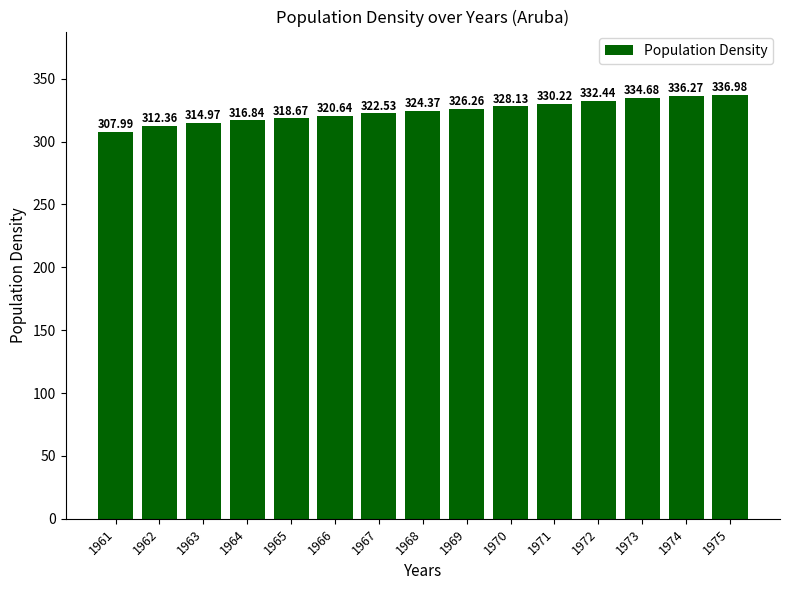

What is the ratio of the value at 1964 to the value at 1970?

1.0